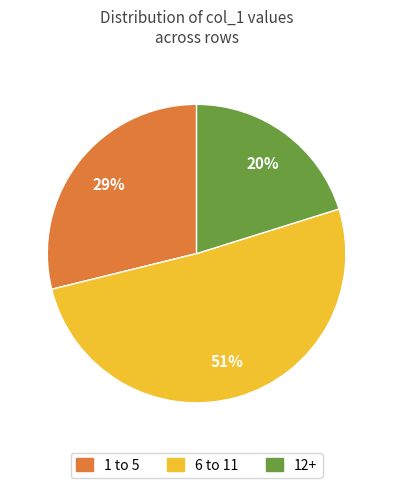

How many segments does this pie chart have?

3